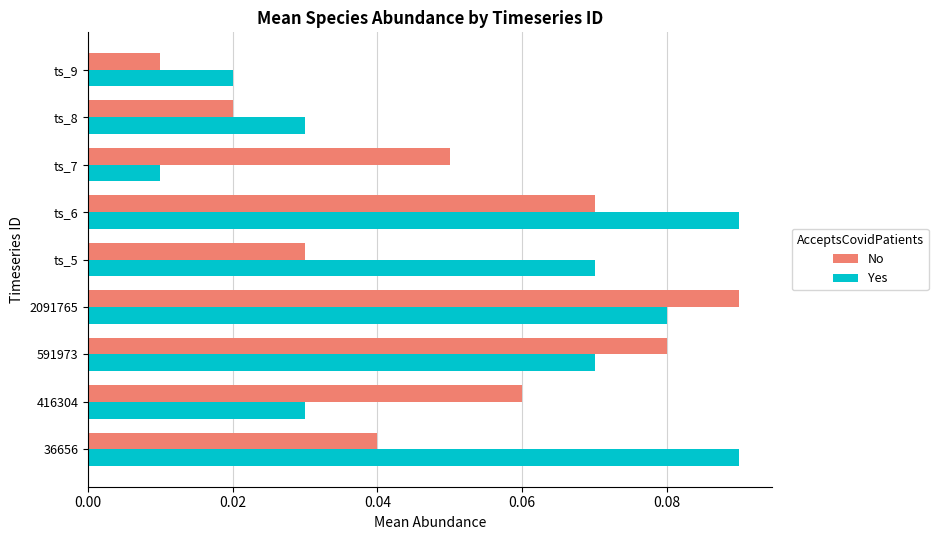

What are all the series names shown in the legend?

No, Yes